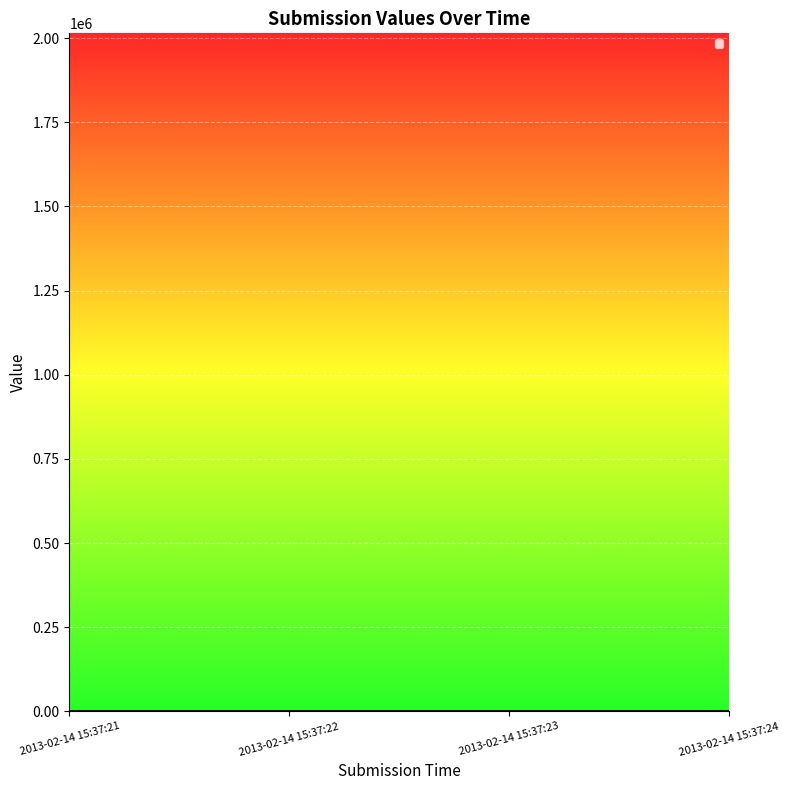

At 2013-02-14 15:37:21, list the series in order from largest to smallest.

_id, _index